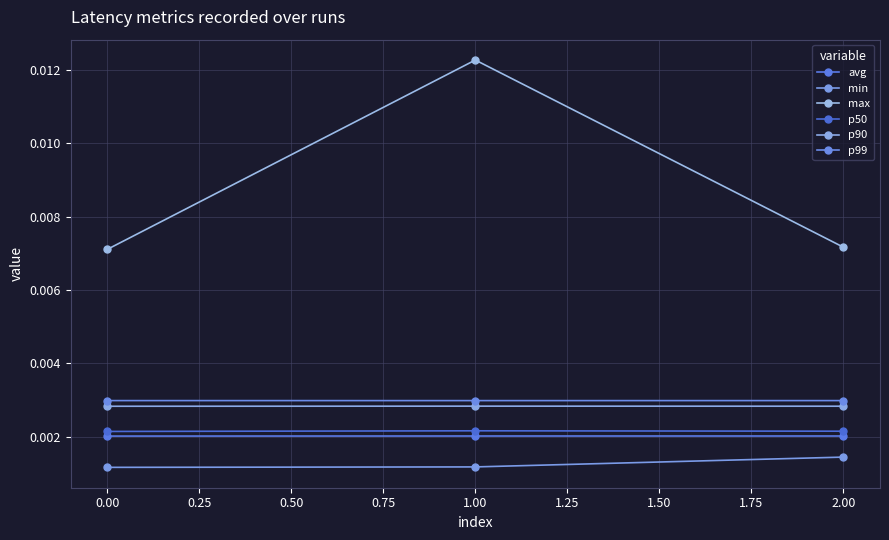

Is this an area chart (filled region under the line)?

No